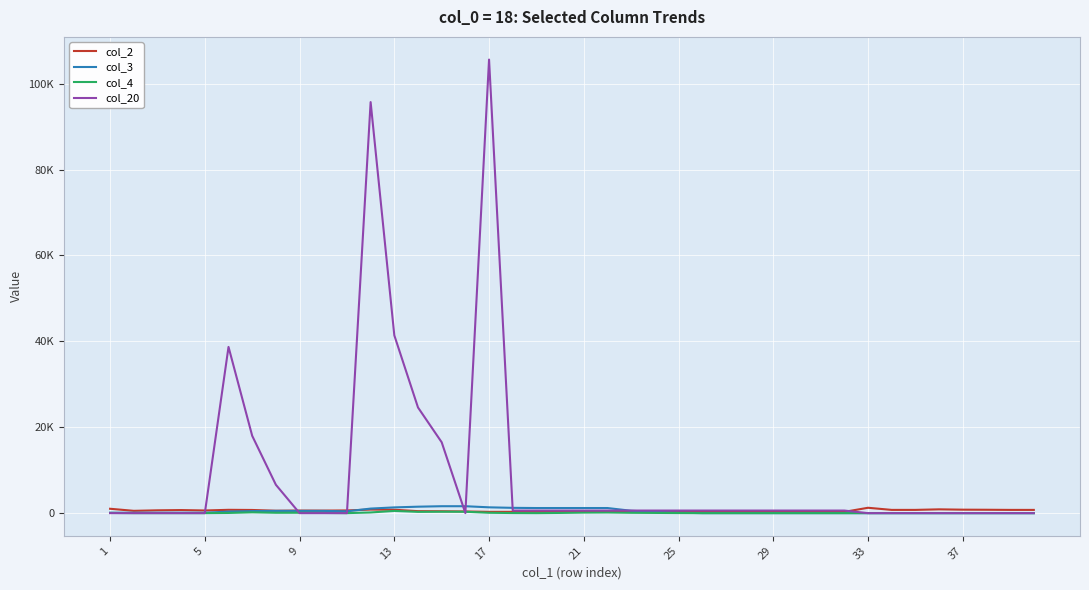

What are all the series names shown in the legend?

col_2, col_3, col_4, col_20